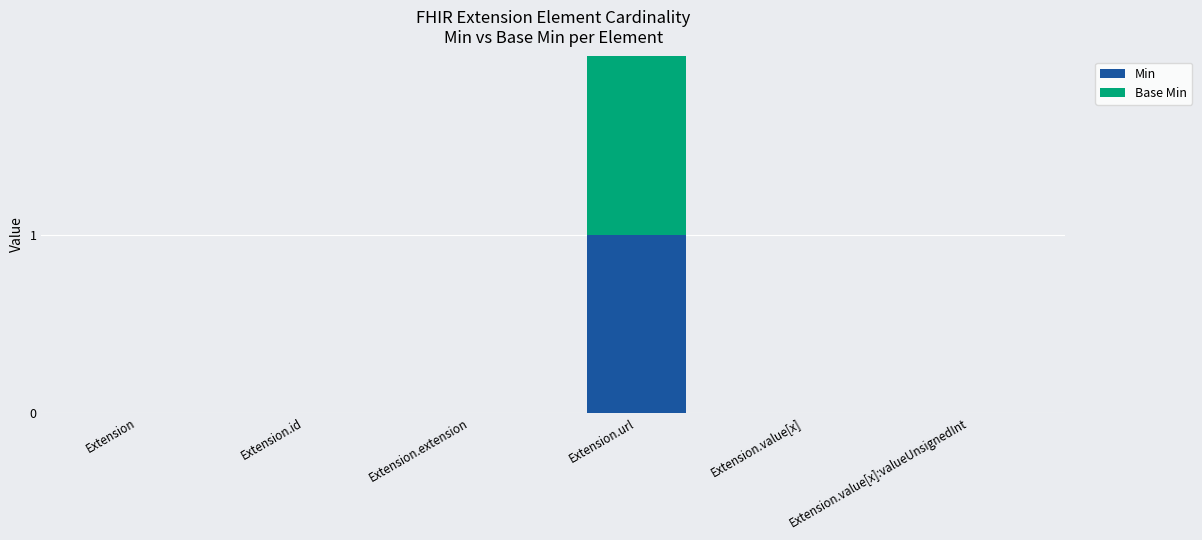

At which category is the sum across all series the highest?

Extension.url